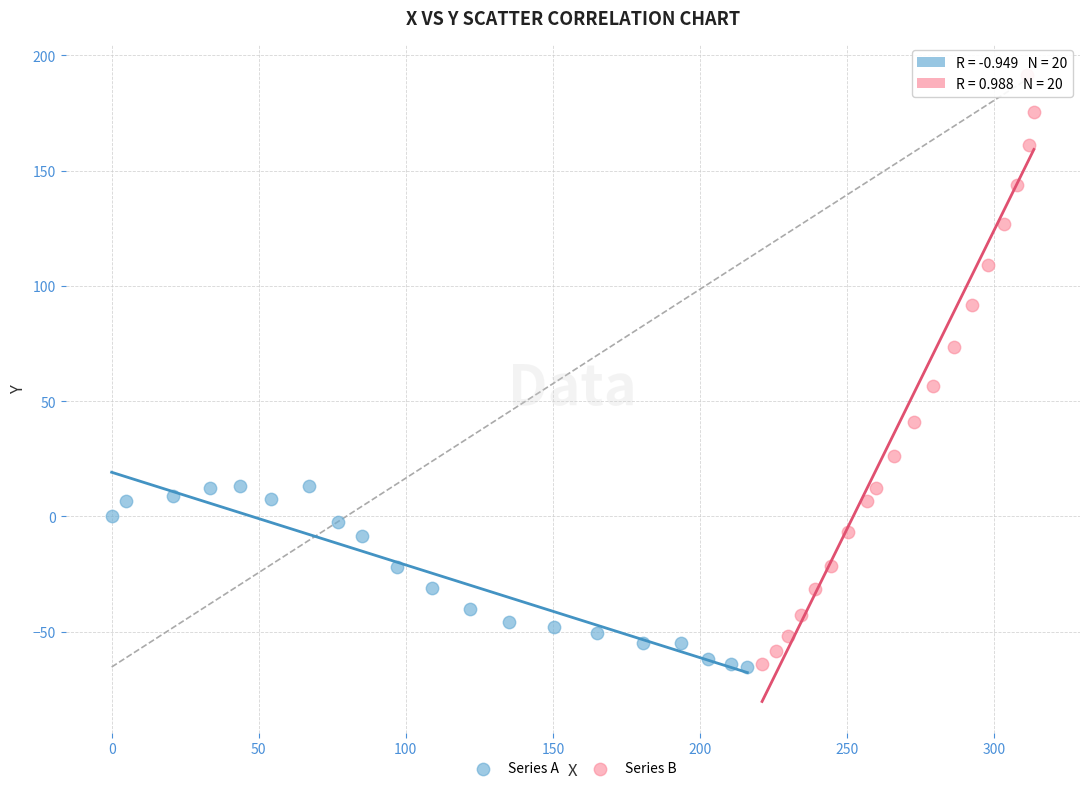

Which series reaches the maximum Y coordinate?

Series B